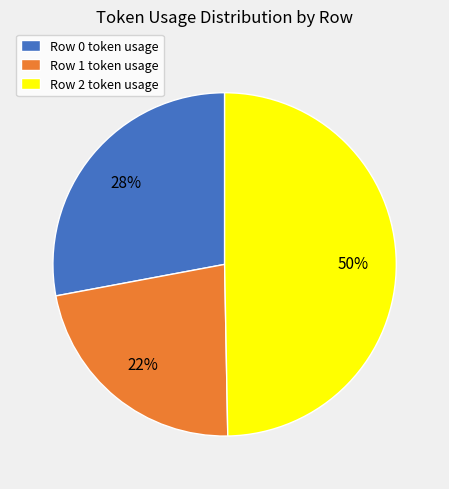

Approximately how many times larger is the value at Row 2 token usage compared to Row 0 token usage?

1.8